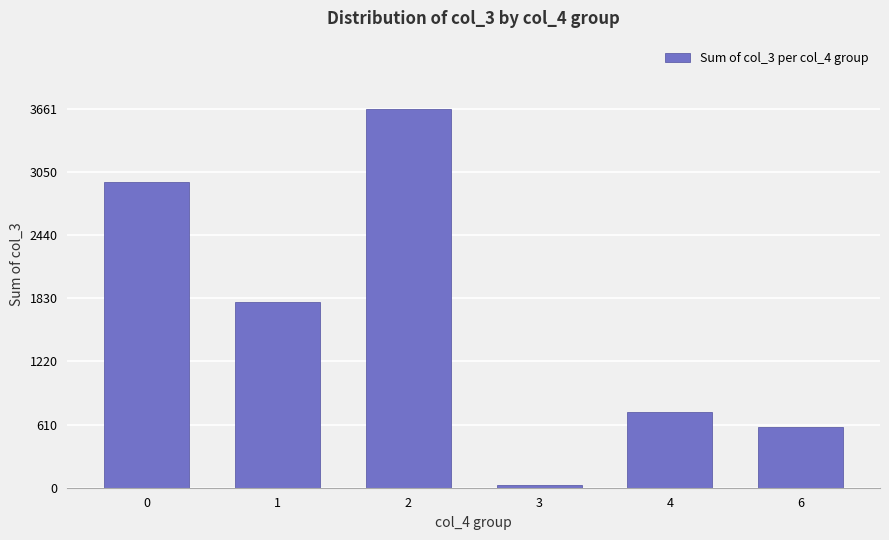

The chart shows a value of 1562 at 2. True or false?

False